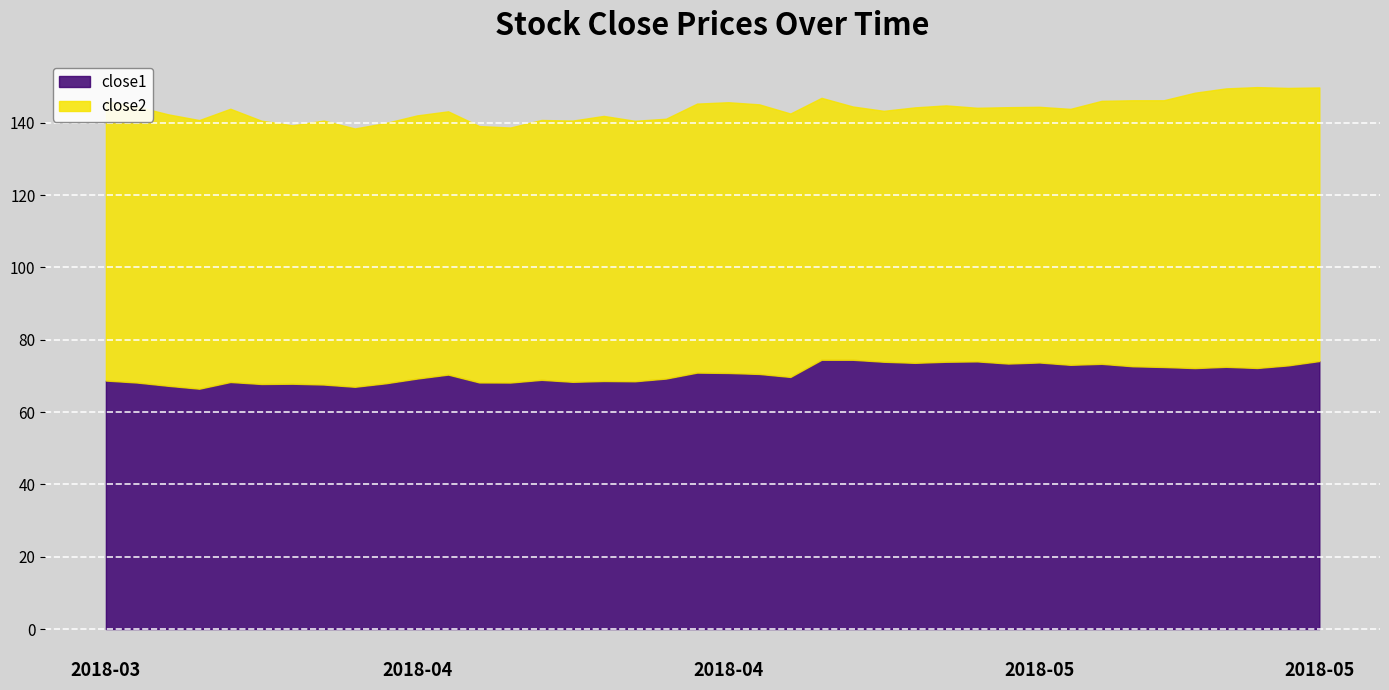

The close2 series shows 47.0 at 2018-04-11. True or false?

False